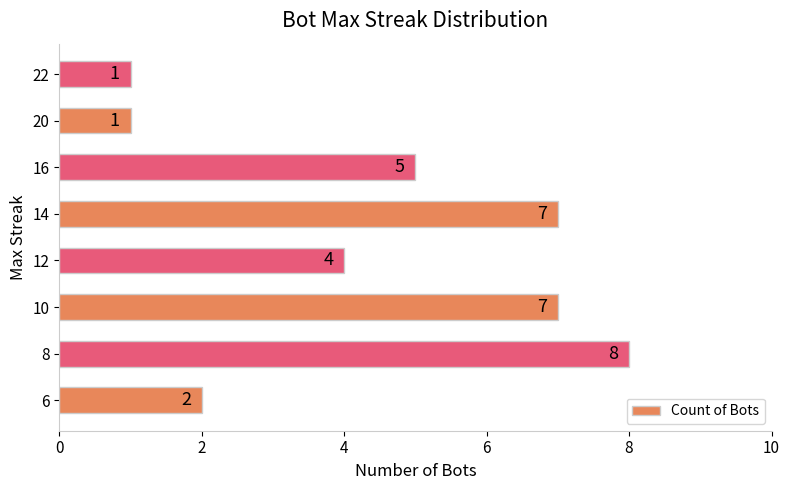

Reading bottom to top, extract all data points from this chart.

6=2	8=8	10=7	12=4	14=7	16=5	20=1	22=1